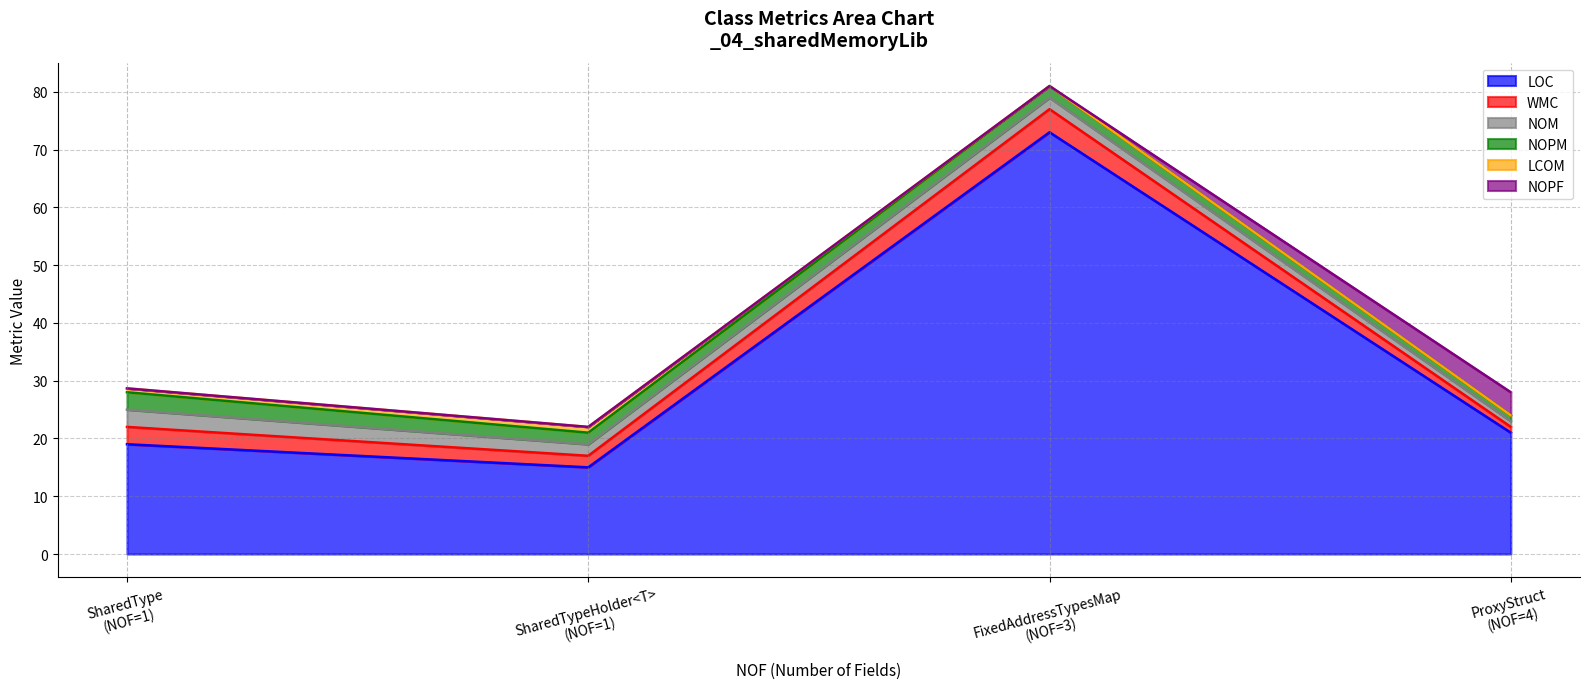

Count the WMC values in the range 2 to 4.

3